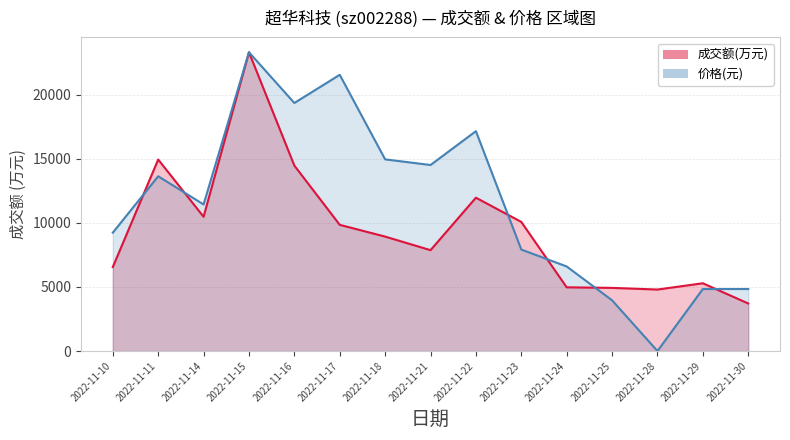

What is the value of the 价格 point at the 3rd from the left?

11442.5